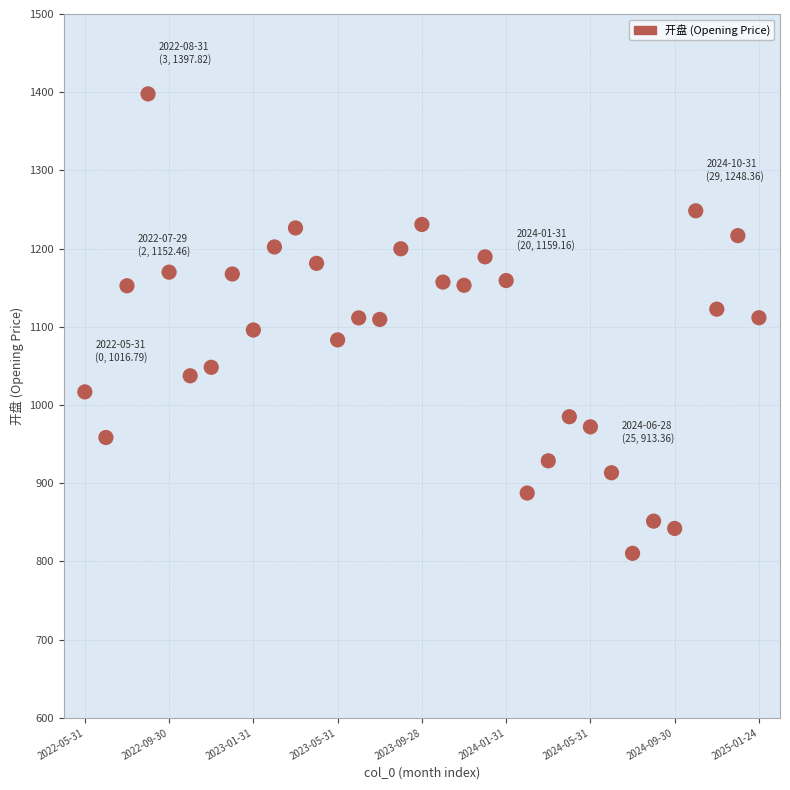

How many points are shown in the scatter plot?

33